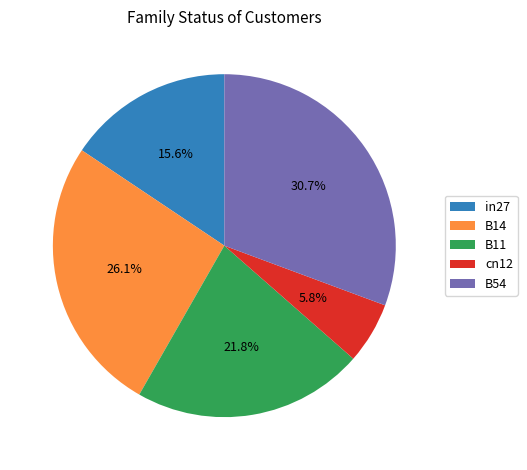

Approximately how many times larger is the value at B11 compared to B54?

0.7